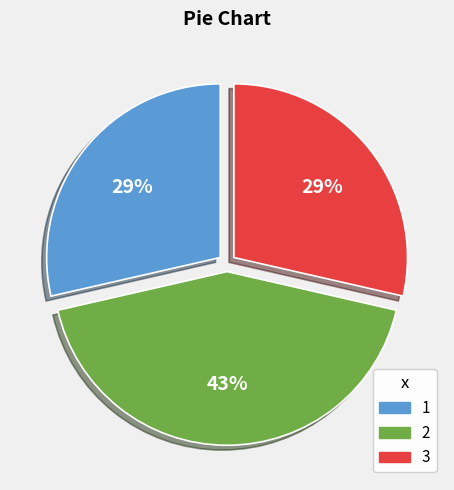

Does any single category account for the majority?

No